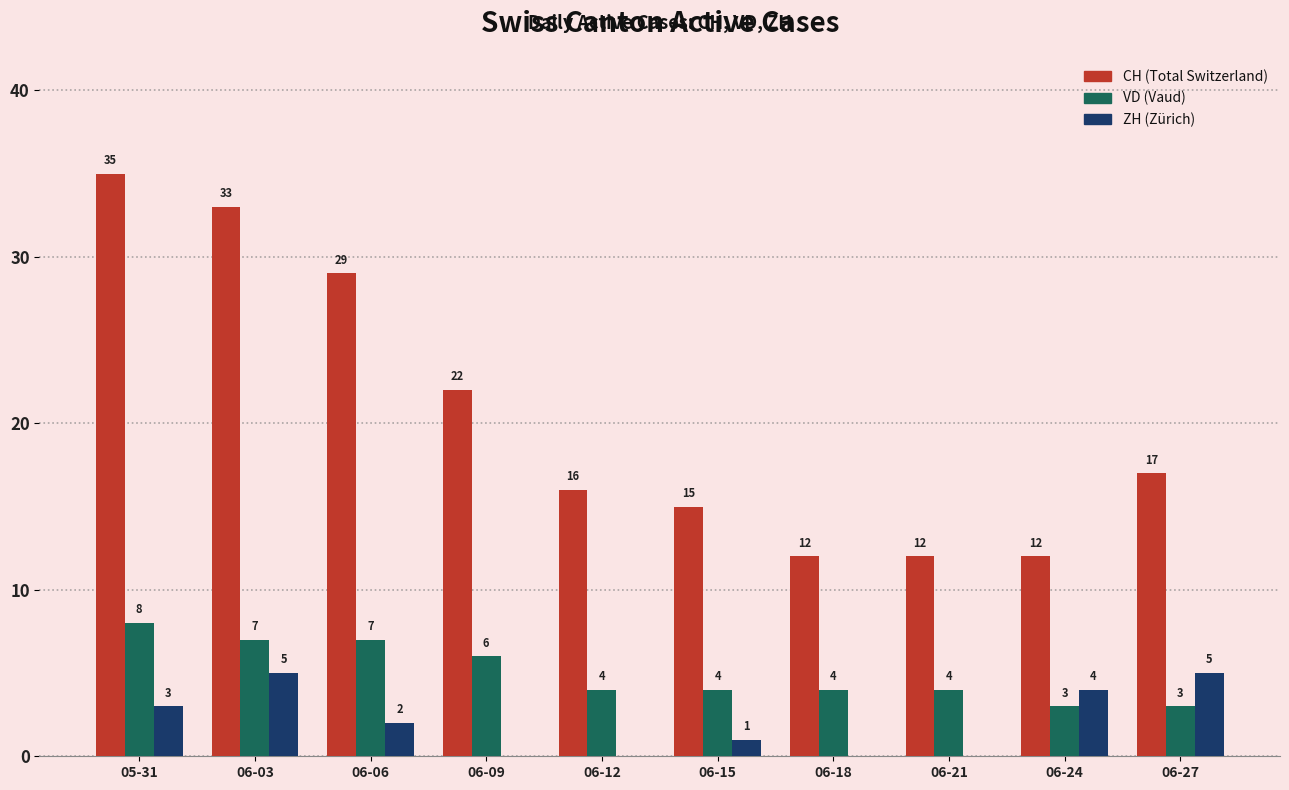

Which label corresponds to the largest value in the chart?

05-31